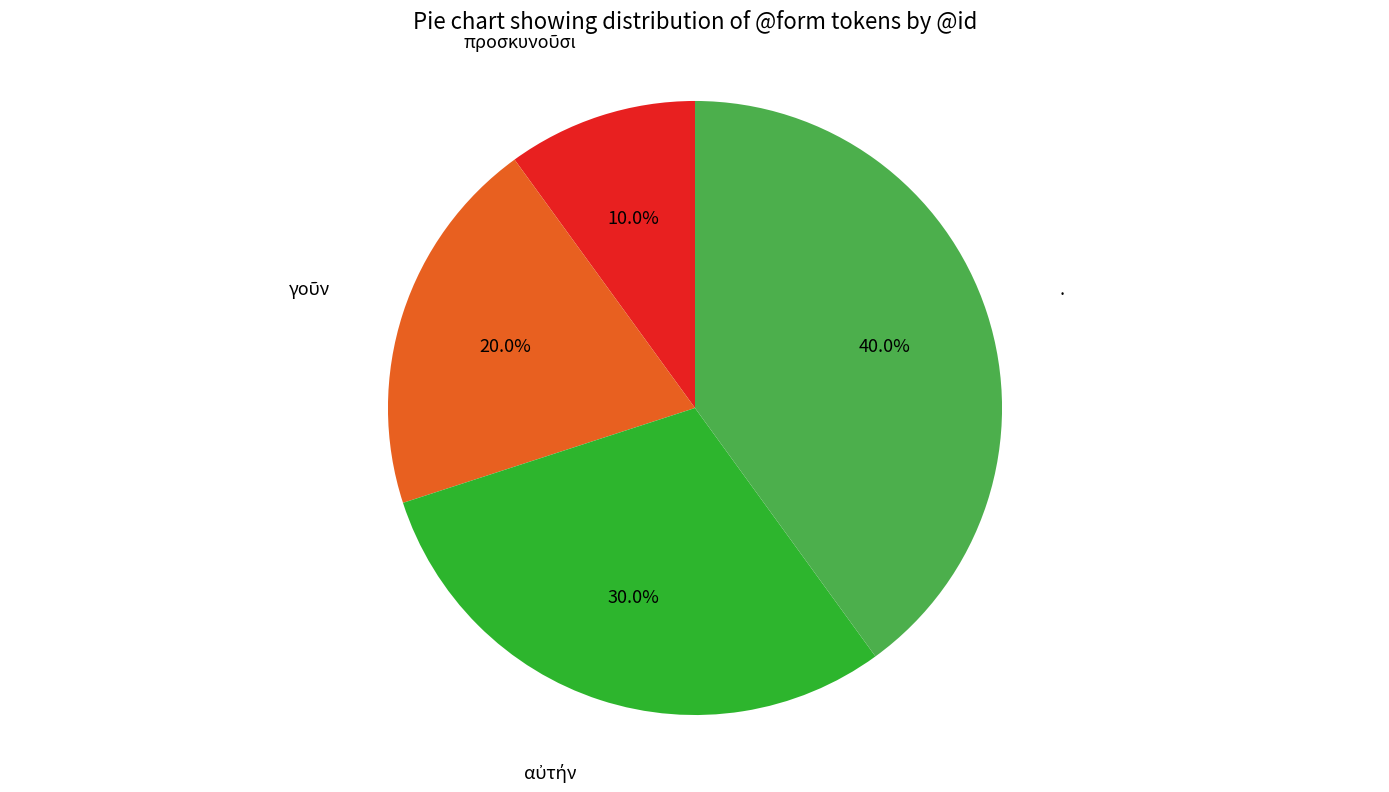

Is there a majority slice in this chart?

No